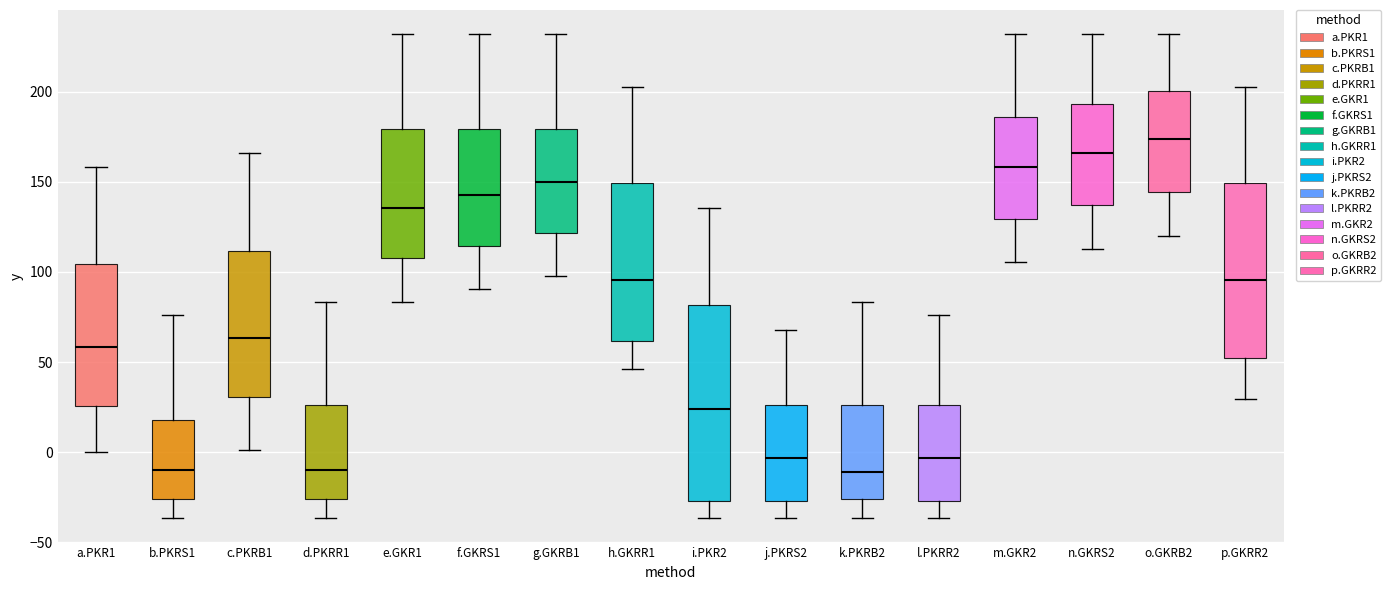

Comparing the boxes themselves (not the whiskers), which one is the tallest?

i.PKR2